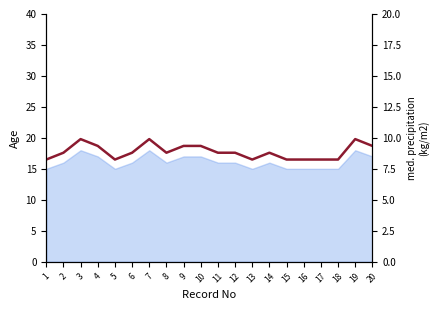

Is it true that the value at 9 is 5.2?

False